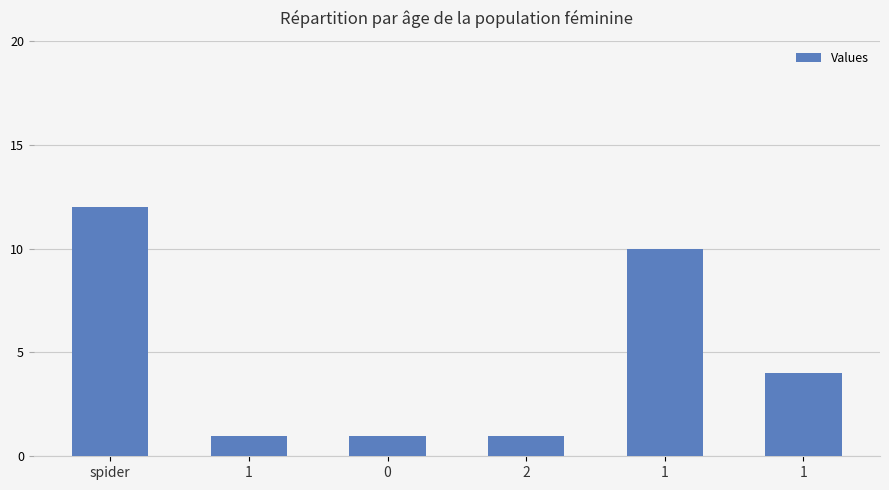

Reading left to right, list all the values displayed in this chart.

12	1	1	1	10	4